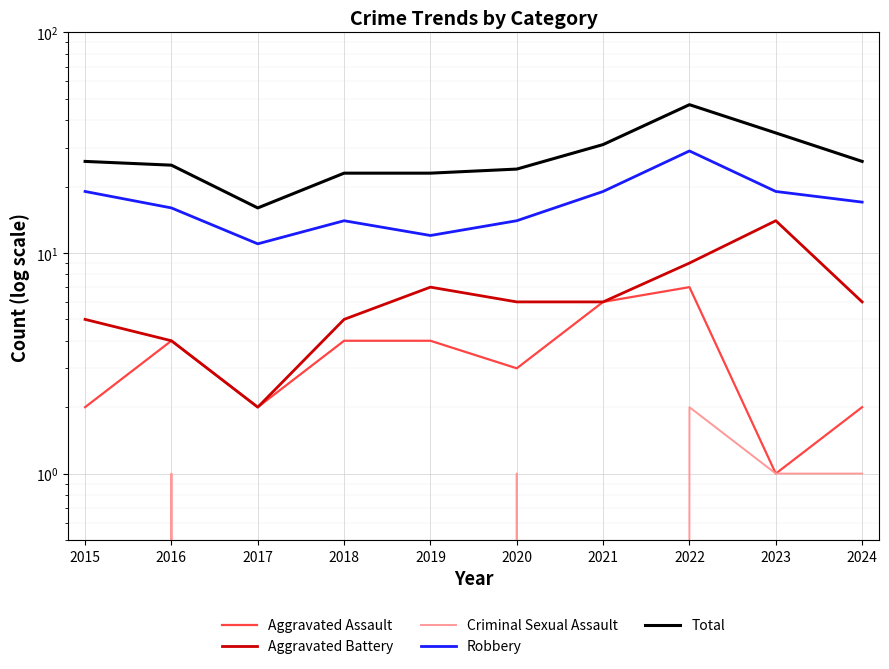

What is the value of the Total point at the 1st from the left?

26